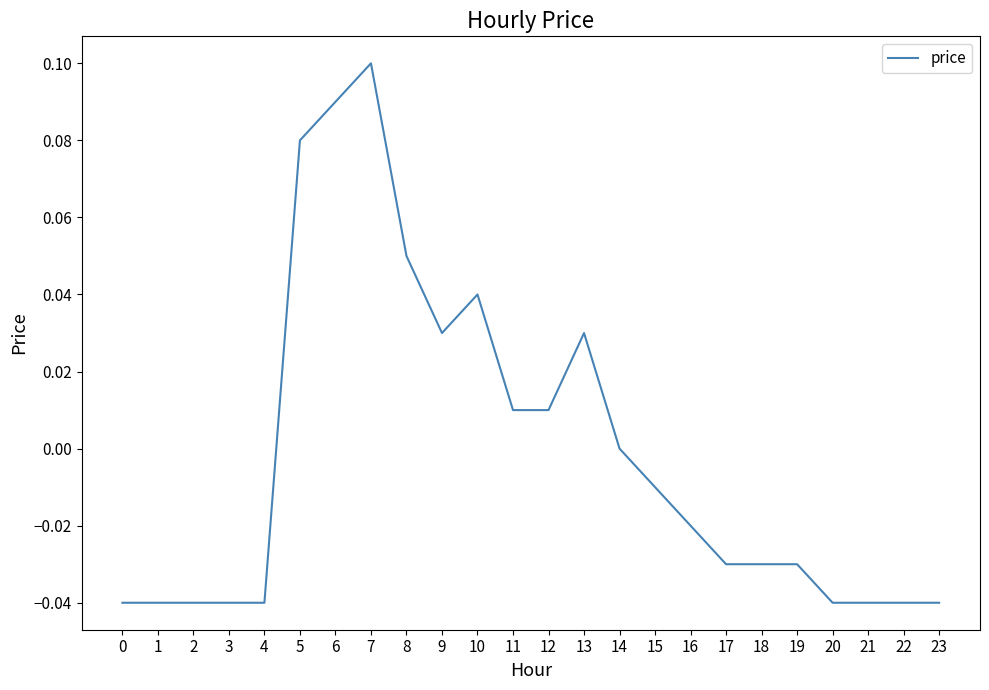

How many lines are shown in the chart?

1